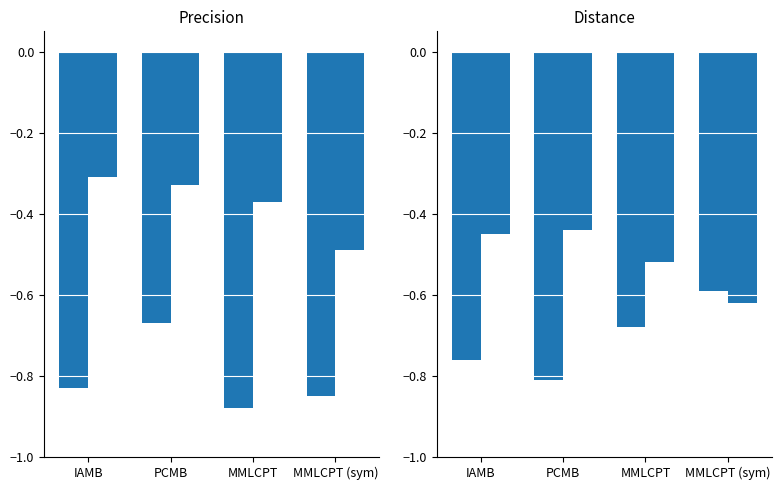

What is the maximum value shown in the chart?

-0.3